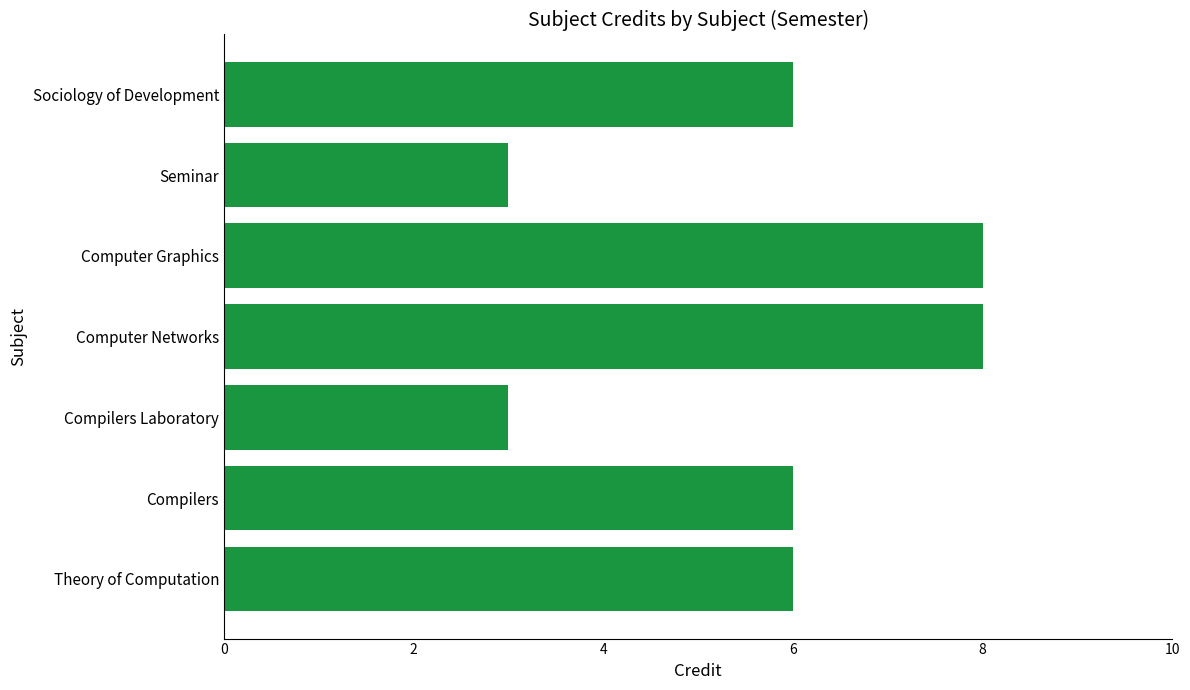

What is the difference between the maximum and minimum values?

5